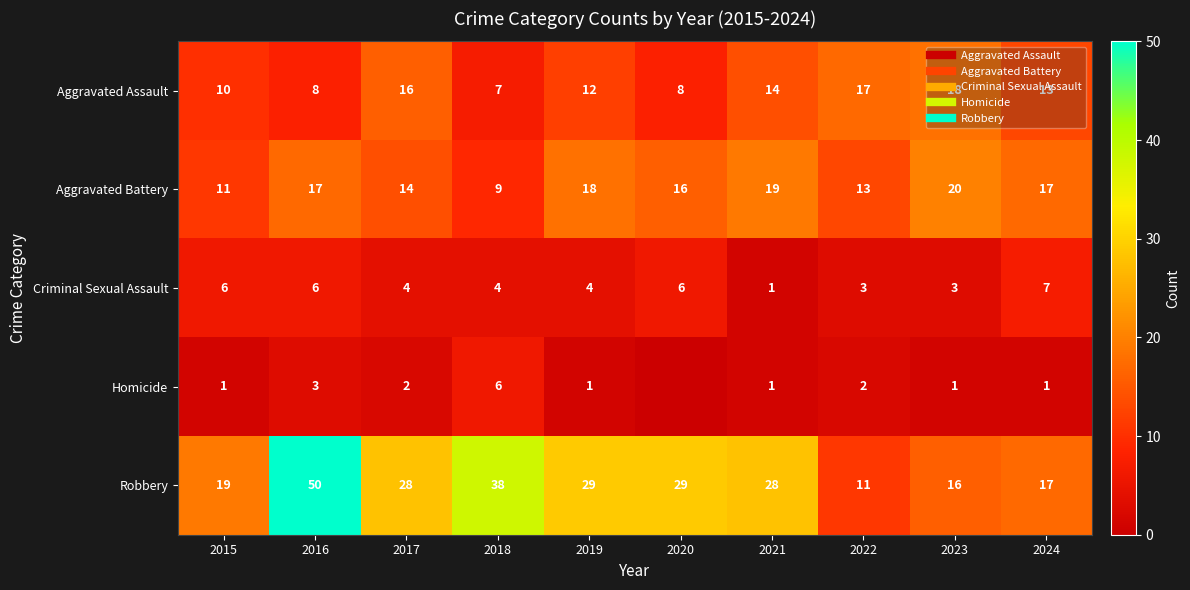

What is the difference between the Homicide values at 2016 and 2015?

2